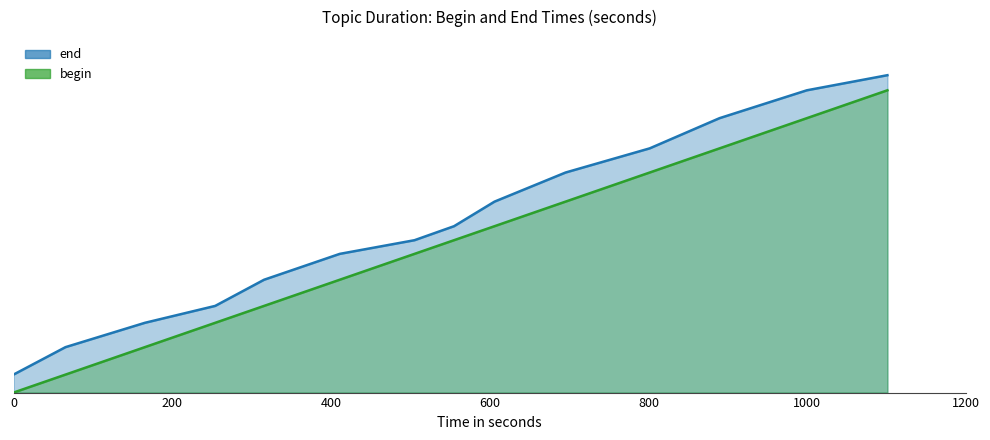

What position from the left is 10進数から2進数への変換?

14